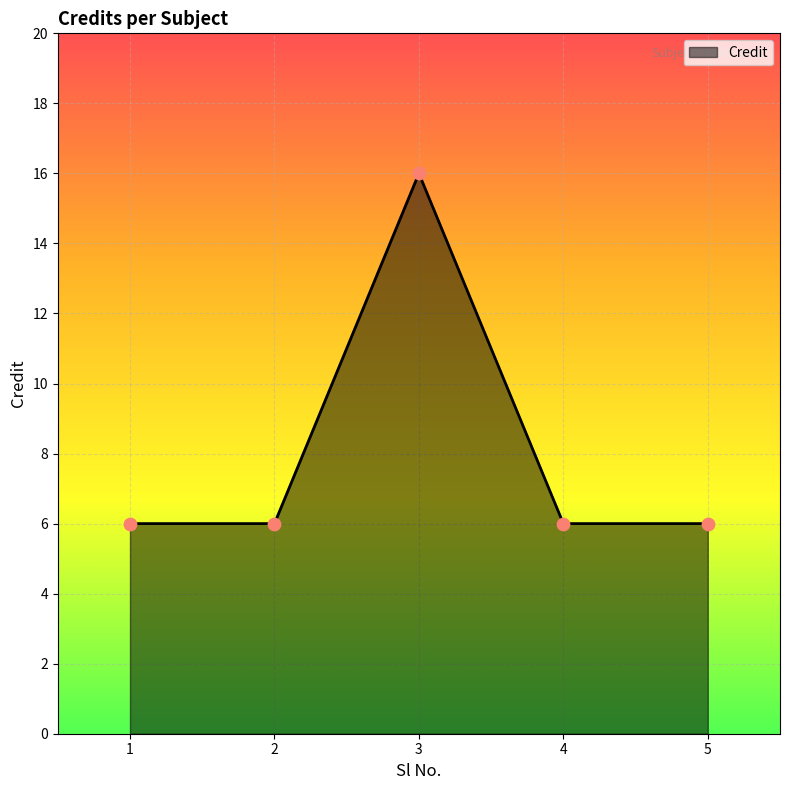

Approximately how many times larger is the value at 5 compared to 2?

1.0